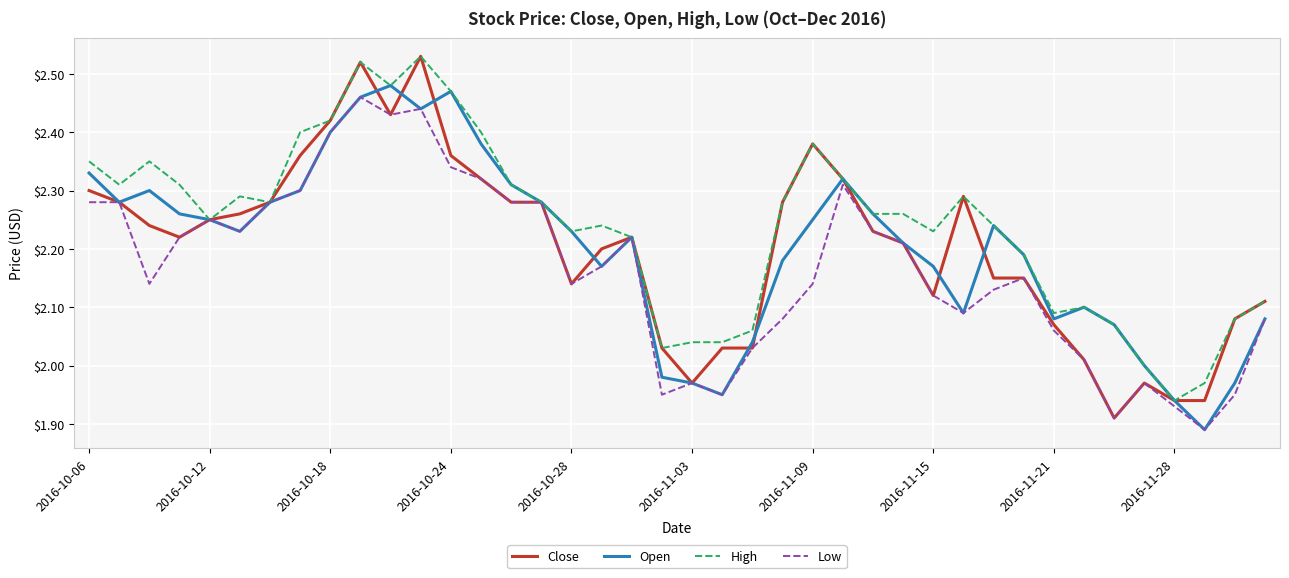

Which series has the largest total across all categories?

High